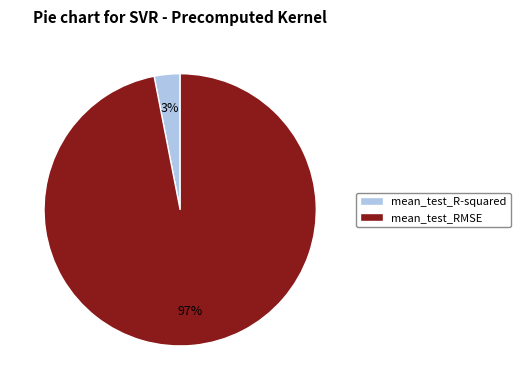

Rank the categories by value from highest to lowest.

mean_test_RMSE, mean_test_R-squared